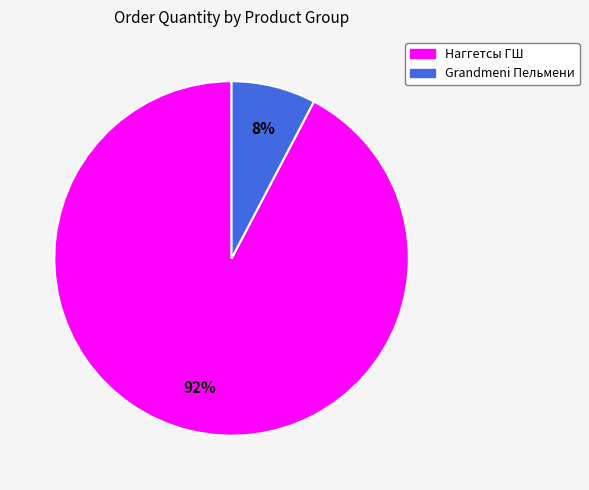

How many segments does this pie chart have?

2